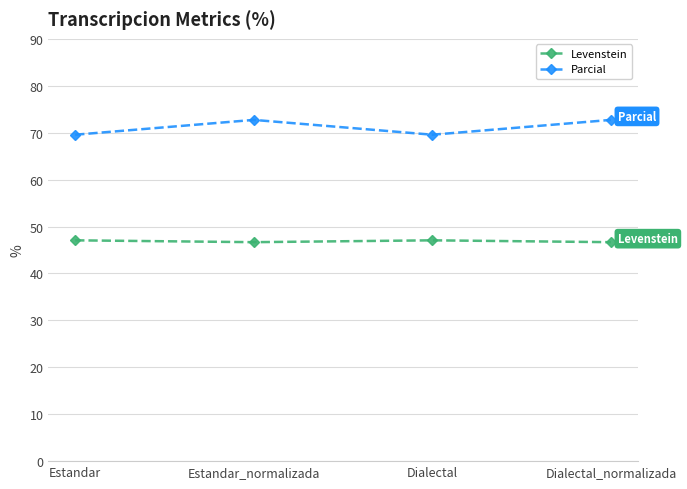

What is the minimum value shown in the chart?

46.7